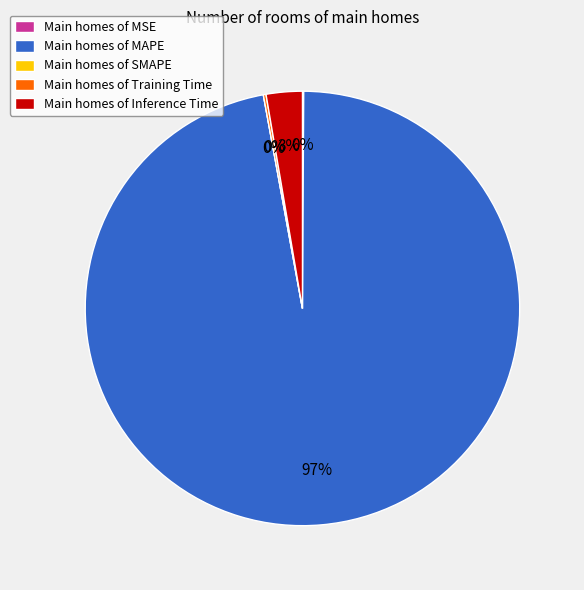

To the nearest percent, what is the difference between the largest and smallest slice percentages?

97%